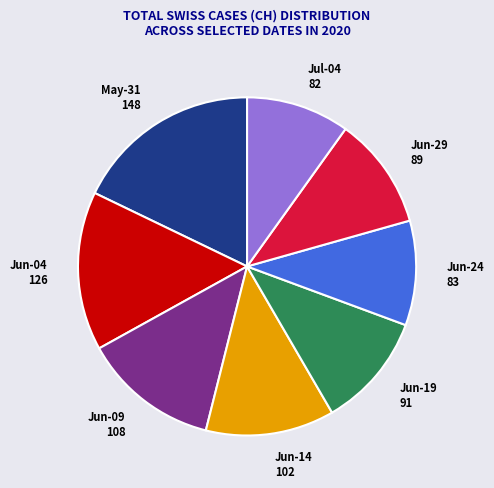

How many slices are in this pie chart?

8